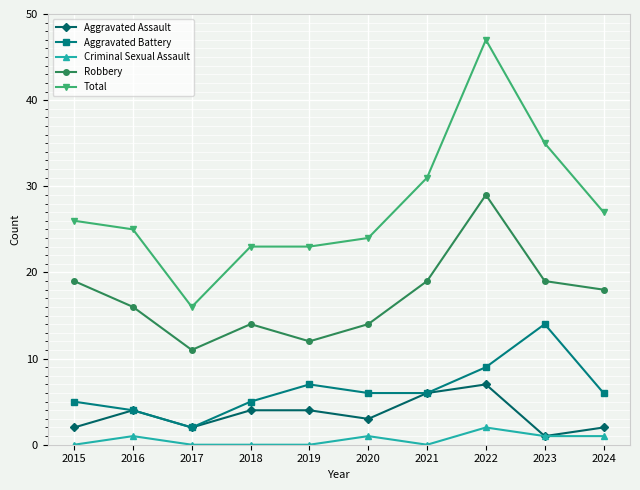

Reading left to right, list all the values displayed in this chart.

Aggravated Assault: 2015=2	2016=4	2017=2	2018=4	2019=4	2020=3	2021=6	2022=7	2023=1	2024=2
Aggravated Battery: 2015=5	2016=4	2017=2	2018=5	2019=7	2020=6	2021=6	2022=9	2023=14	2024=6
Criminal Sexual Assault: 2015=0	2016=1	2017=0	2018=0	2019=0	2020=1	2021=0	2022=2	2023=1	2024=1
Robbery: 2015=19	2016=16	2017=11	2018=14	2019=12	2020=14	2021=19	2022=29	2023=19	2024=18
Total: 2015=26	2016=25	2017=16	2018=23	2019=23	2020=24	2021=31	2022=47	2023=35	2024=27